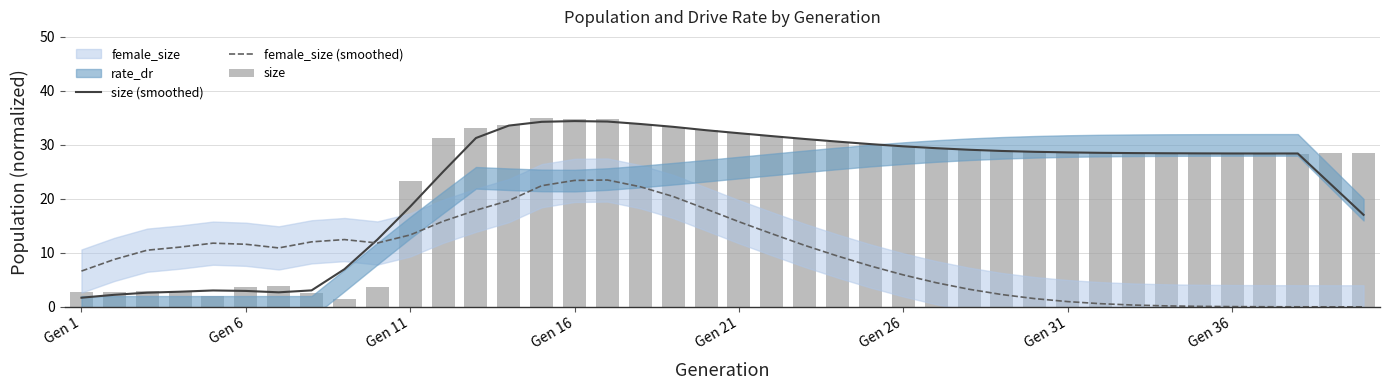

Is the value of size (smoothed) at Gen 26 greater than the value of female_size (smoothed) at Gen 11?

Yes